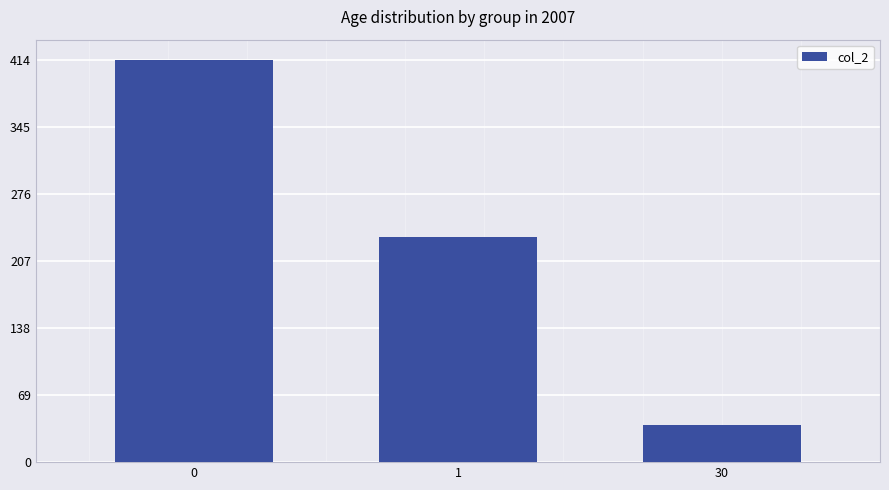

How many bars are there in total?

3